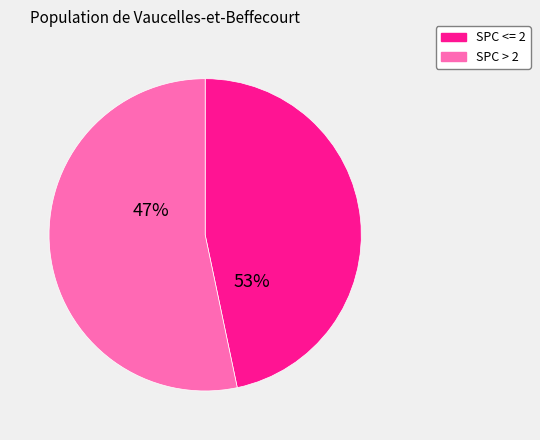

Is it true that 10 is 14% of the pie?

False